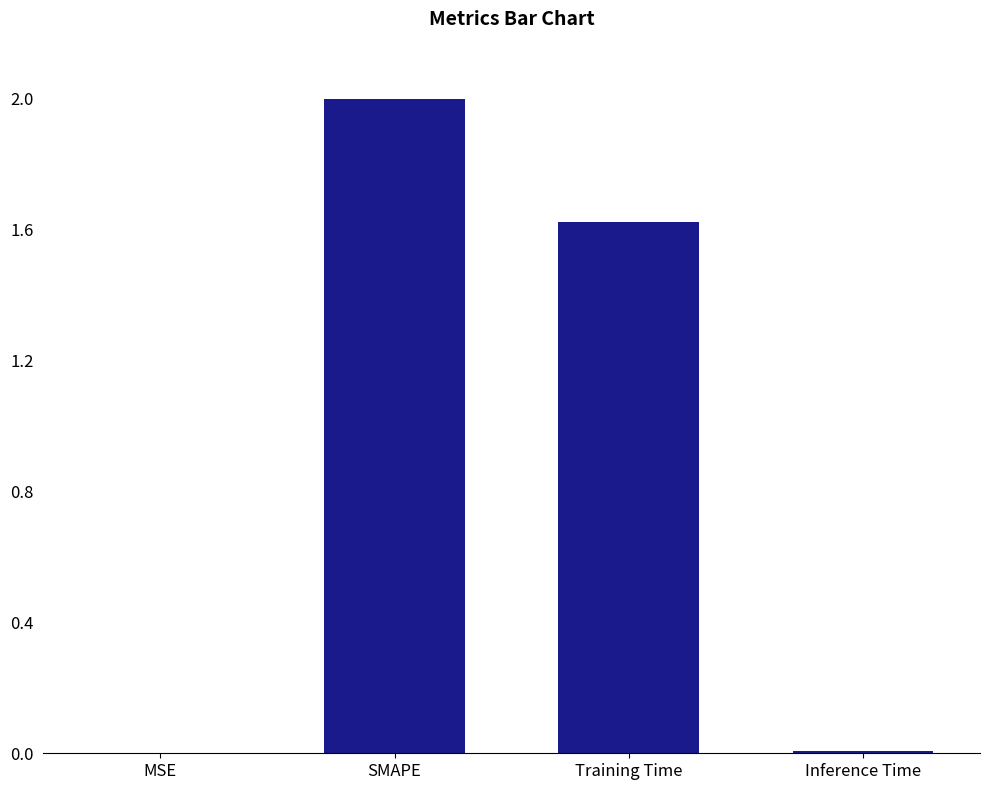

At which label is the value closest to 1?

Training Time